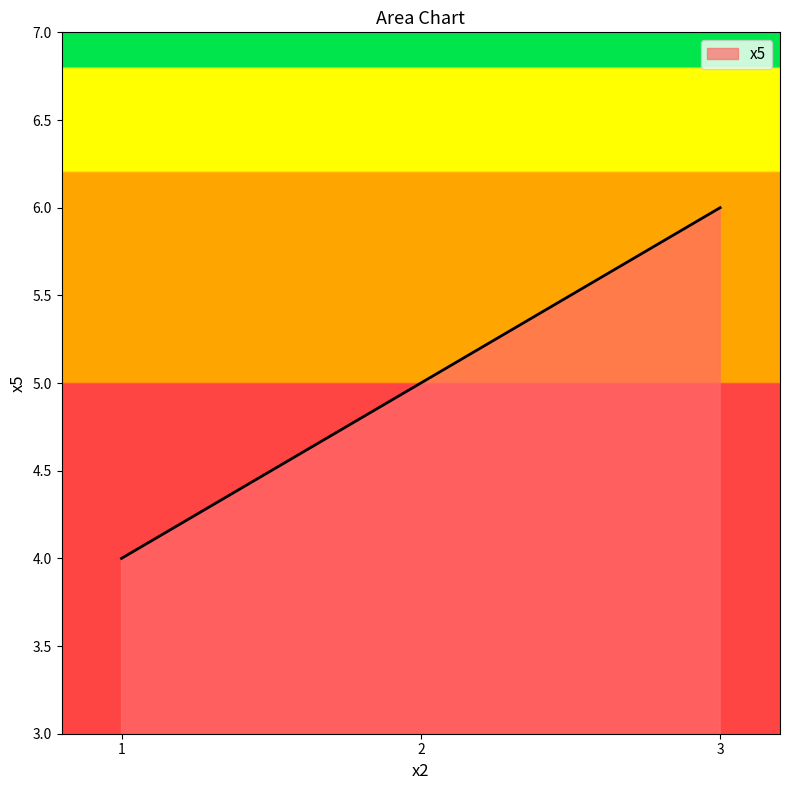

Does the chart display data point markers on the line(s)?

No